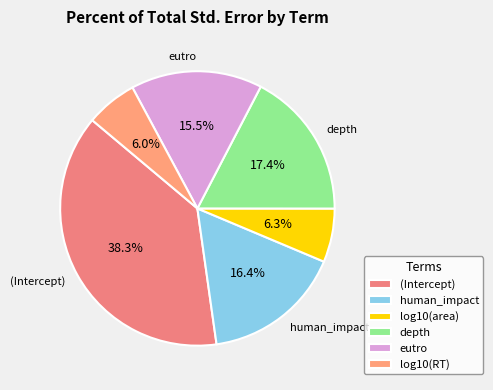

To the nearest percent, what portion does depth represent?

17%